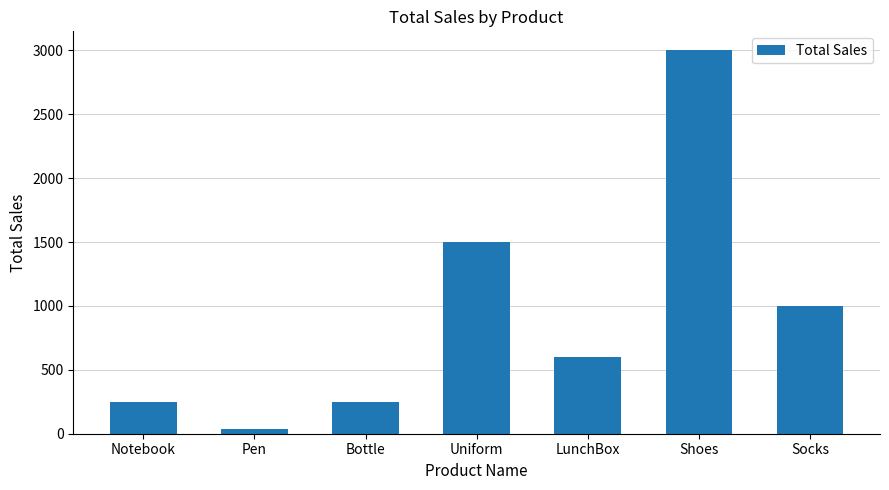

What is the change in value from LunchBox to Socks?

+400